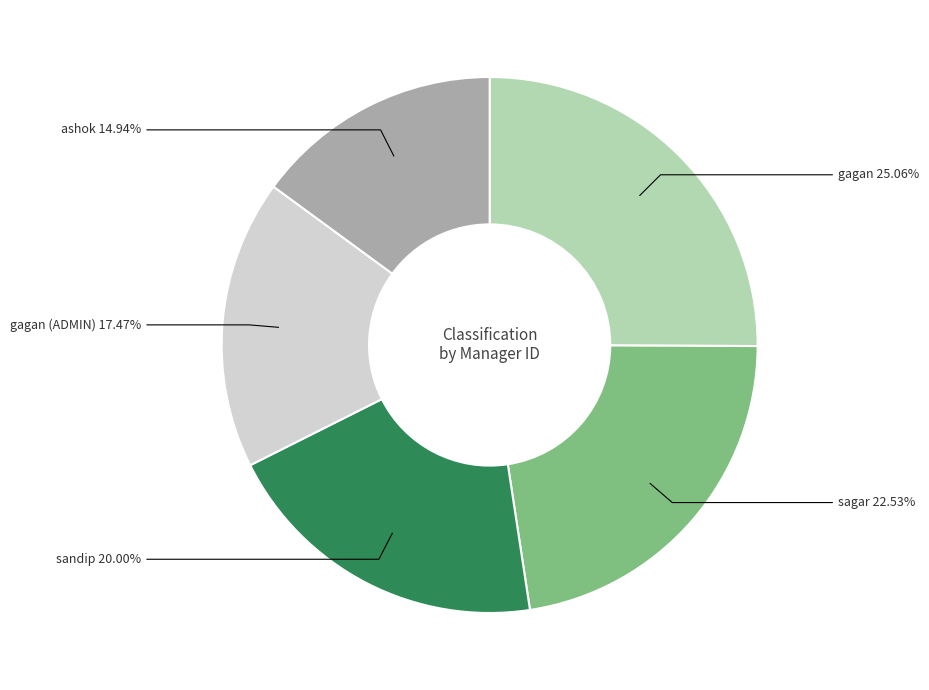

To the nearest percent, what percentage of the pie is sagar?

23%